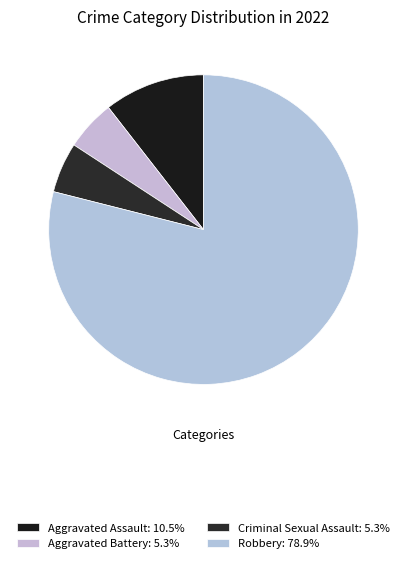

Between Aggravated Battery and Aggravated Assault, which is larger?

Aggravated Assault